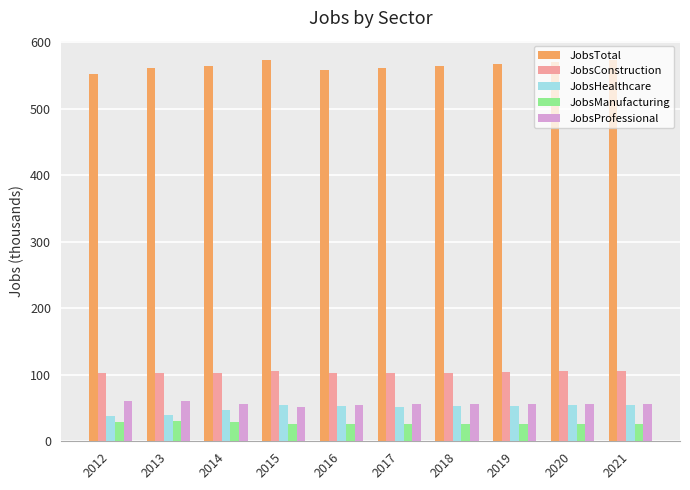

What is the value of the JobsProfessional bar at the 4th from the left?

52